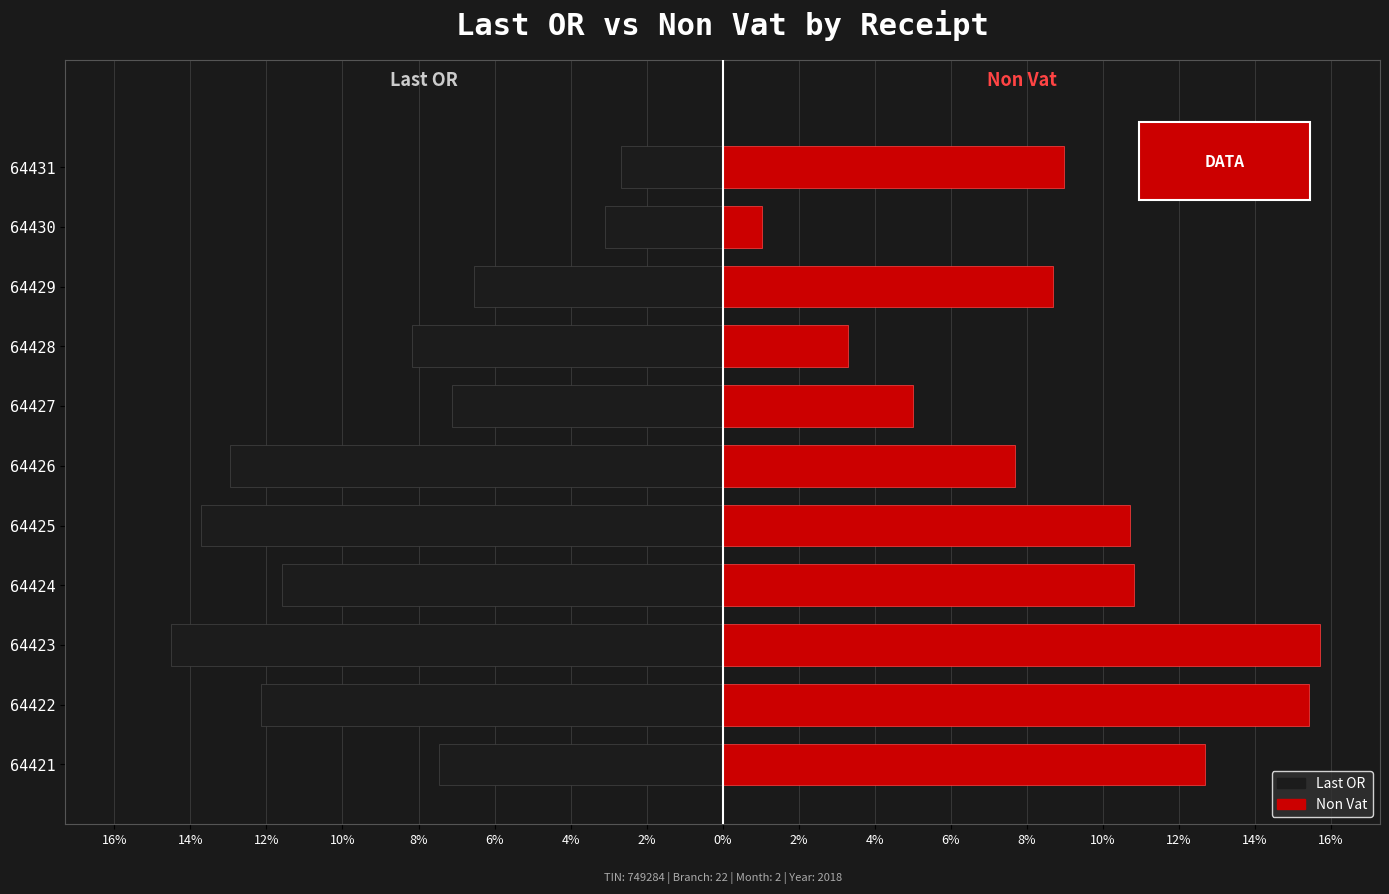

Which series has the largest total across all categories?

Non Vat